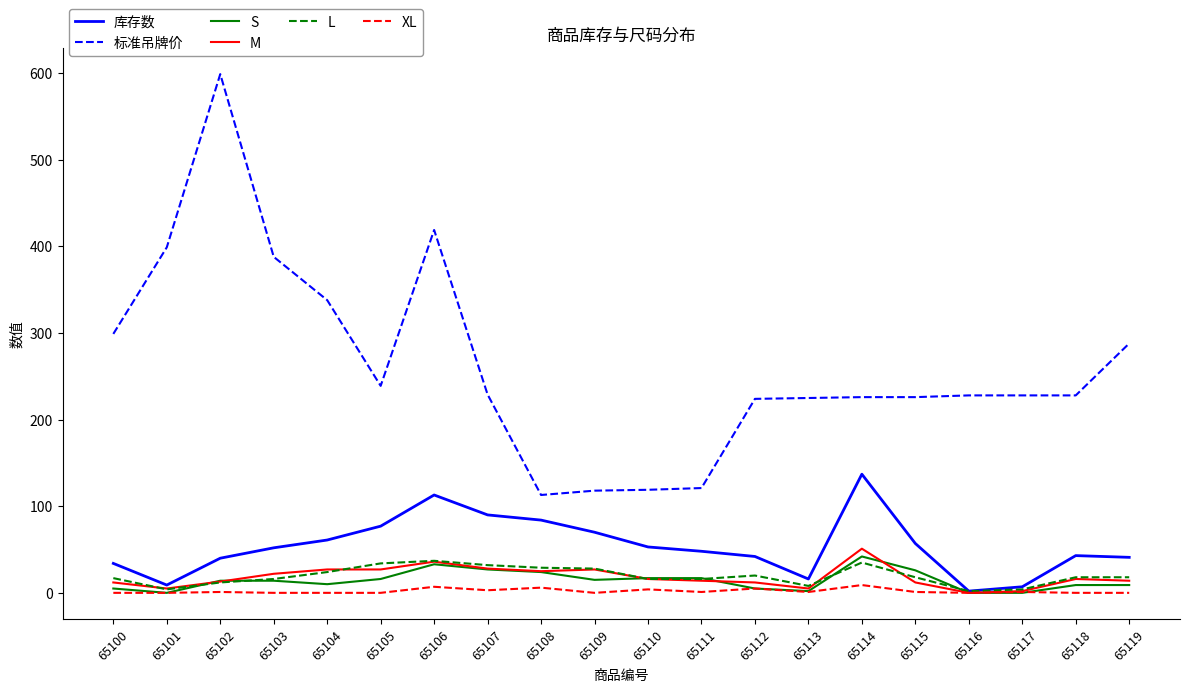

What is the spread (max minus min) of values at 65107?

226